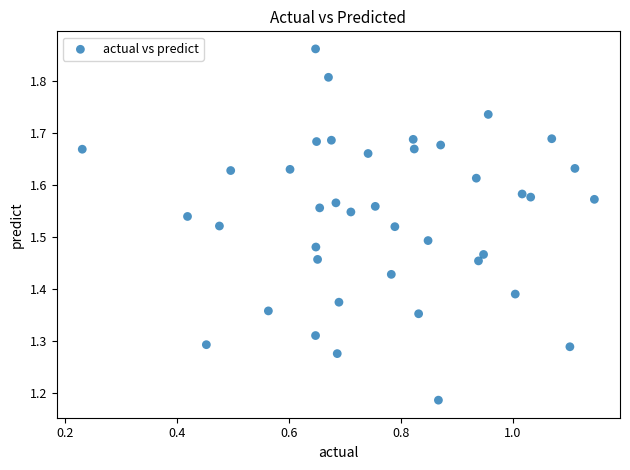

What is the range of X values (max minus min)?

0.9